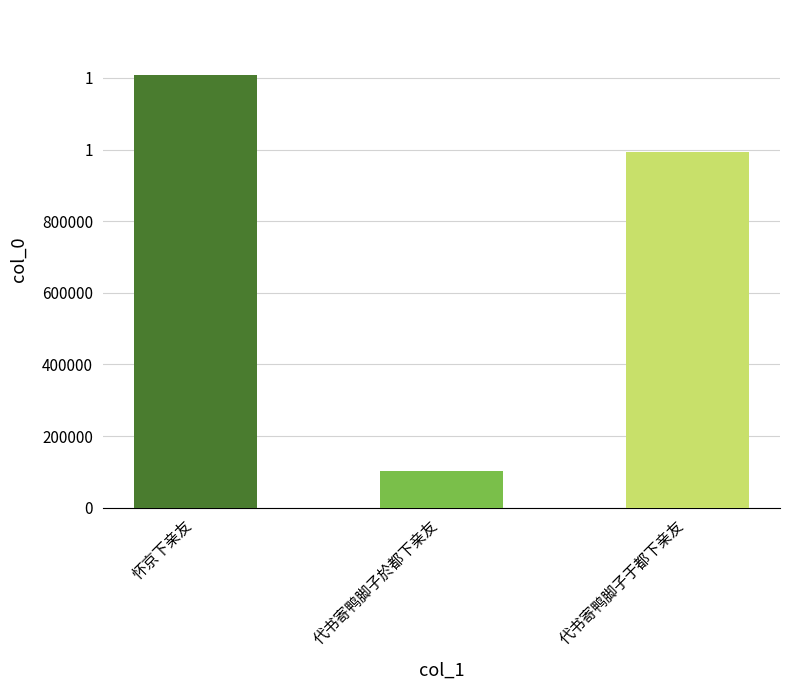

Does the chart contain any negative values?

No